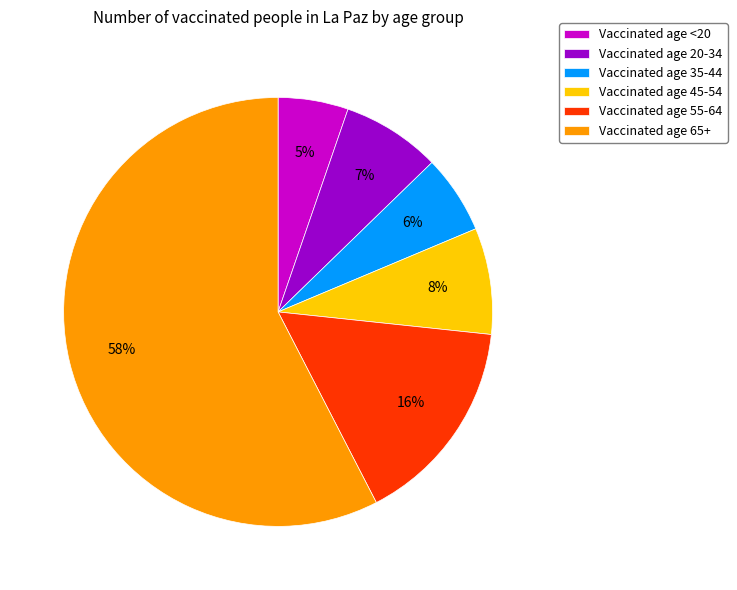

Between Vaccinated age 55-64 and Vaccinated age 65+, which is larger?

Vaccinated age 65+